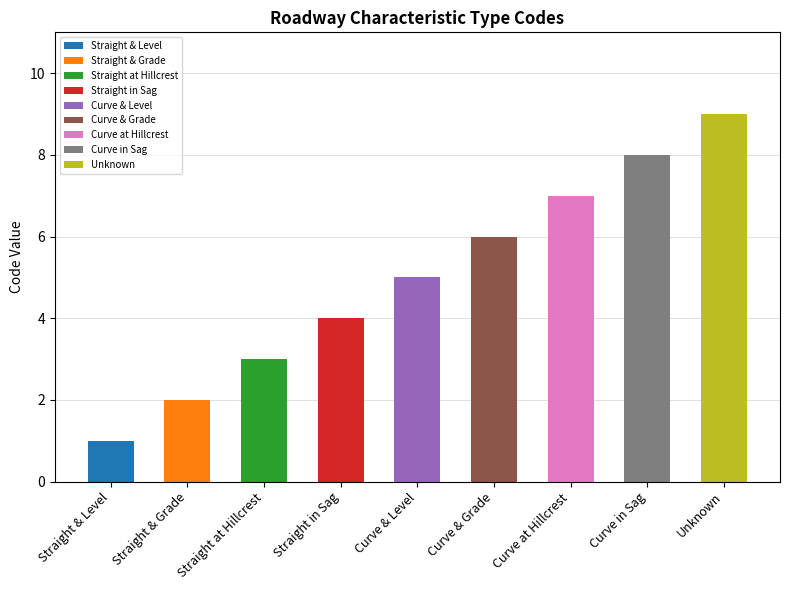

At which label is the value closest to 5?

Curve & Level